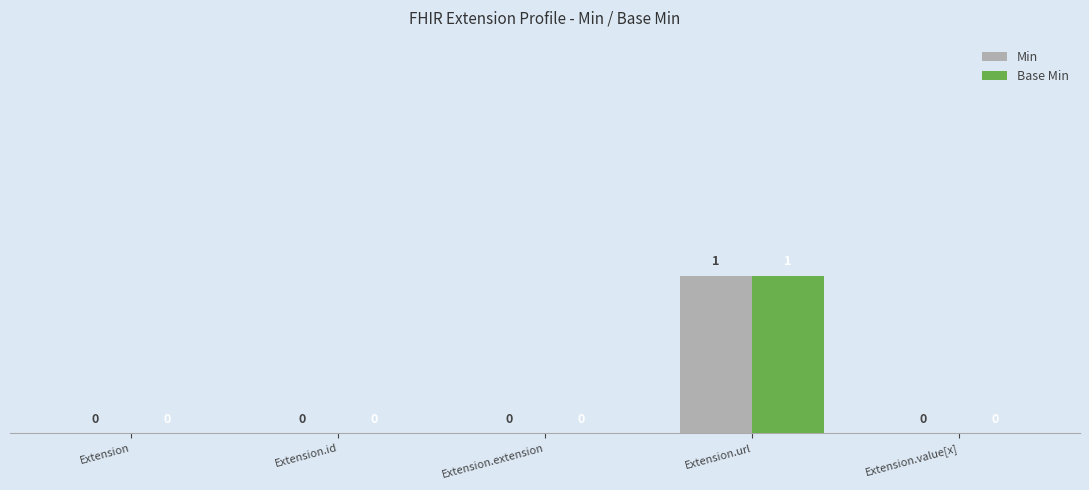

Is it true that Min equals 0 at Extension.id?

True